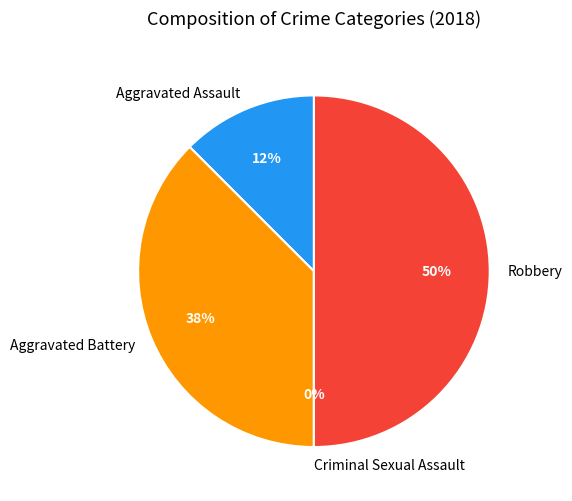

Is it true that Aggravated Assault is 1% of the pie?

False